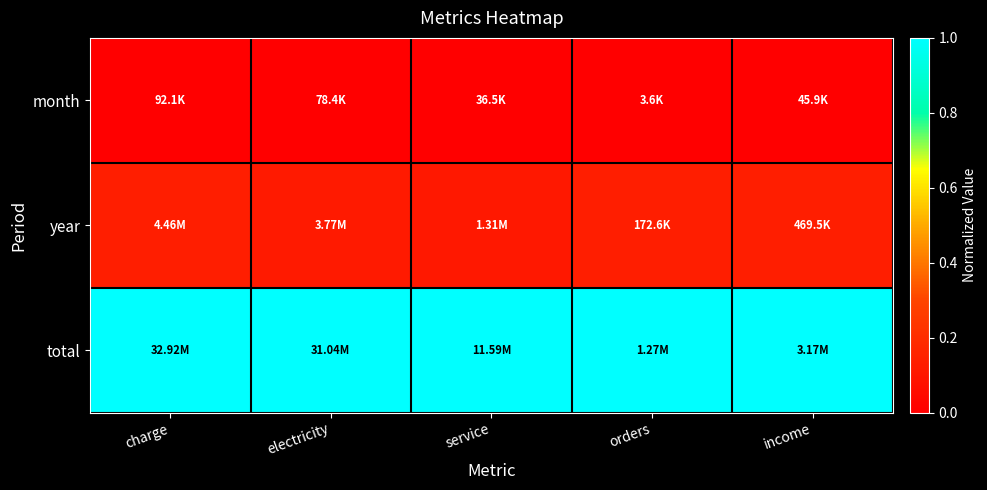

Reading right to left, what are all the values shown in this chart?

month: income=0.0	orders=0.0	service=0.0	electricity=0.0	charge=0.0
year: income=0.1	orders=0.1	service=0.1	electricity=0.1	charge=0.1
total: income=1.0	orders=1.0	service=1.0	electricity=1.0	charge=1.0